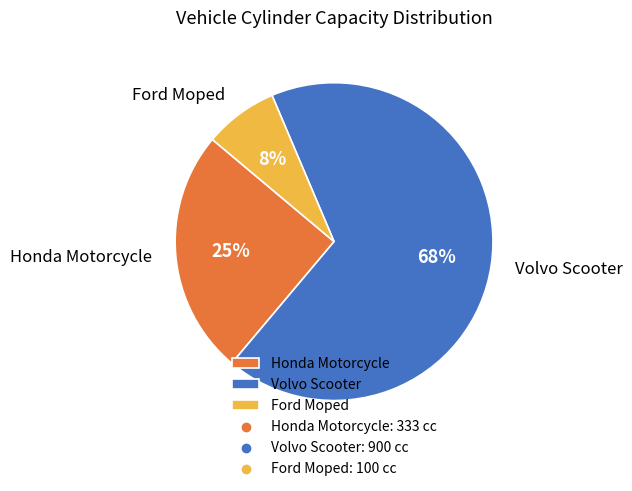

Which category has the smallest portion of the pie?

Ford Moped